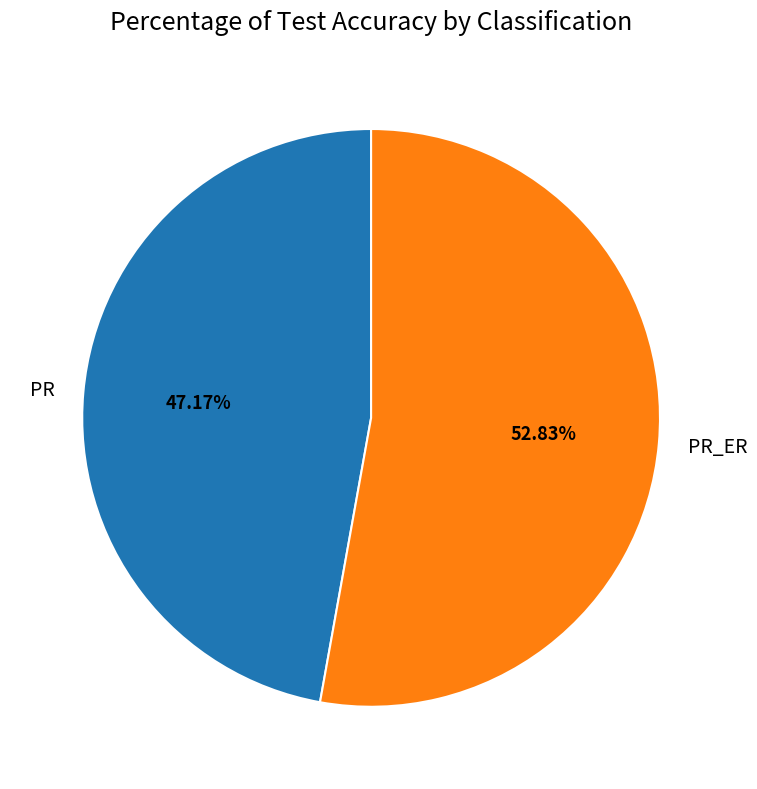

Between PR and PR_ER, which is larger?

PR_ER